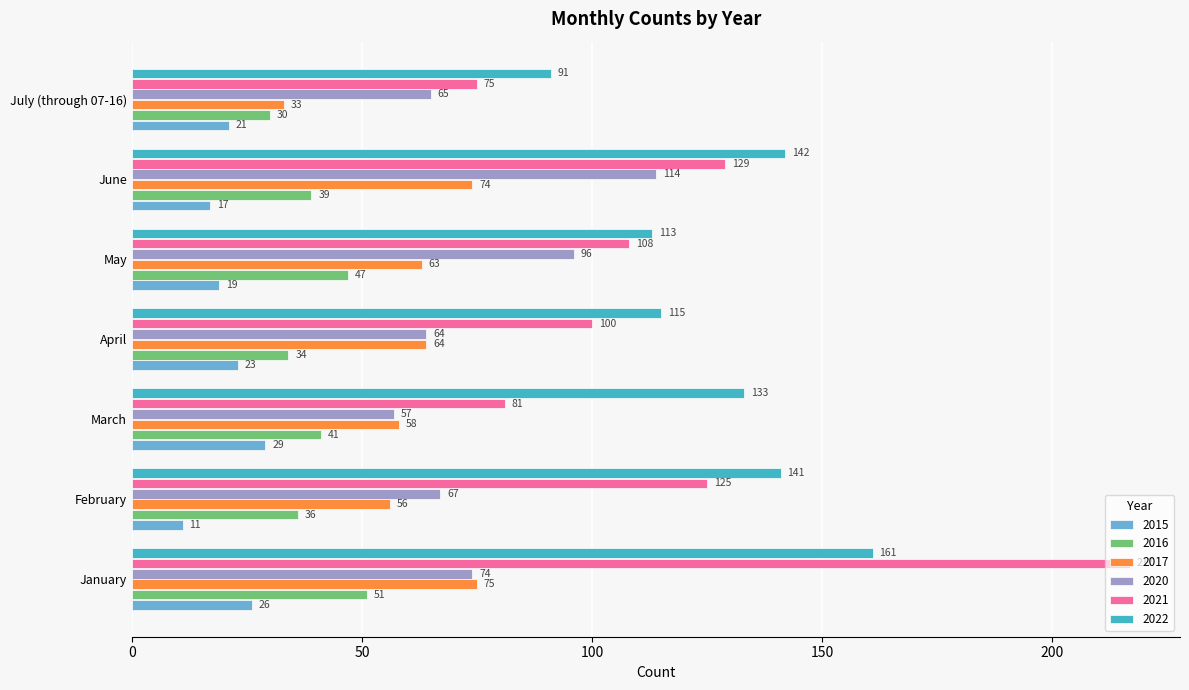

True or false: 2021 has a value of 129 at June.

True